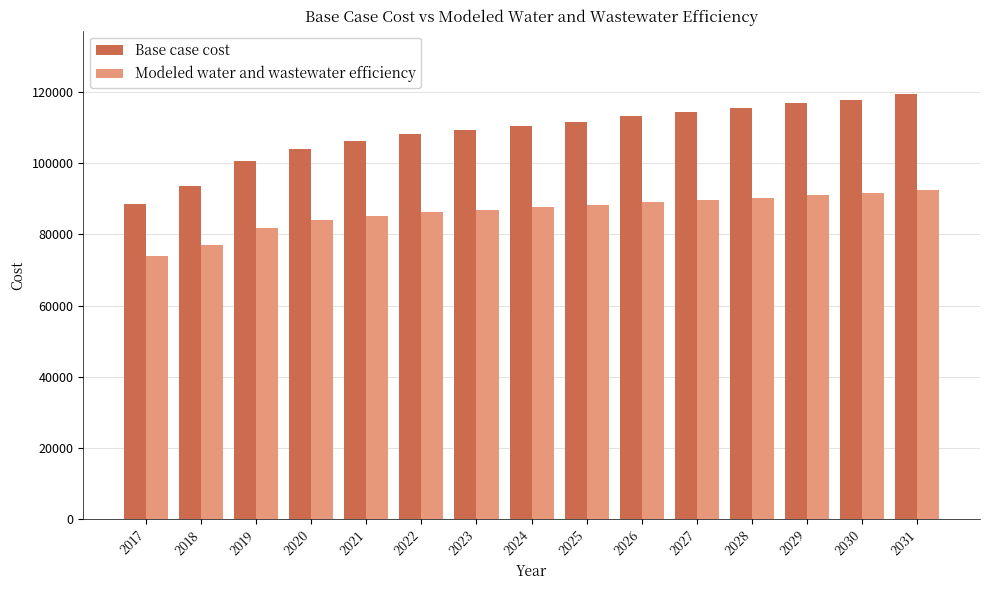

At 2022, list the series in order from largest to smallest.

Base case cost, Modeled water and wastewater efficiency